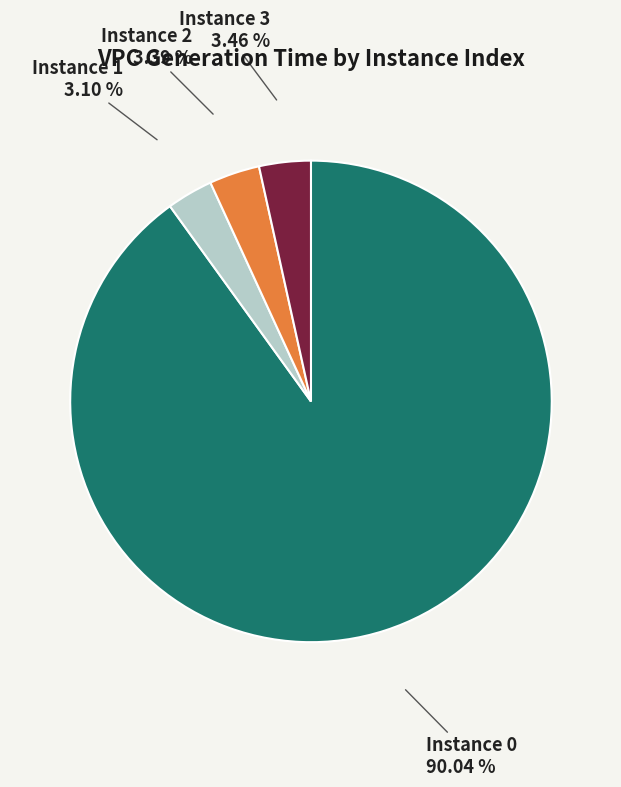

To the nearest percent, what is the average slice percentage?

25%